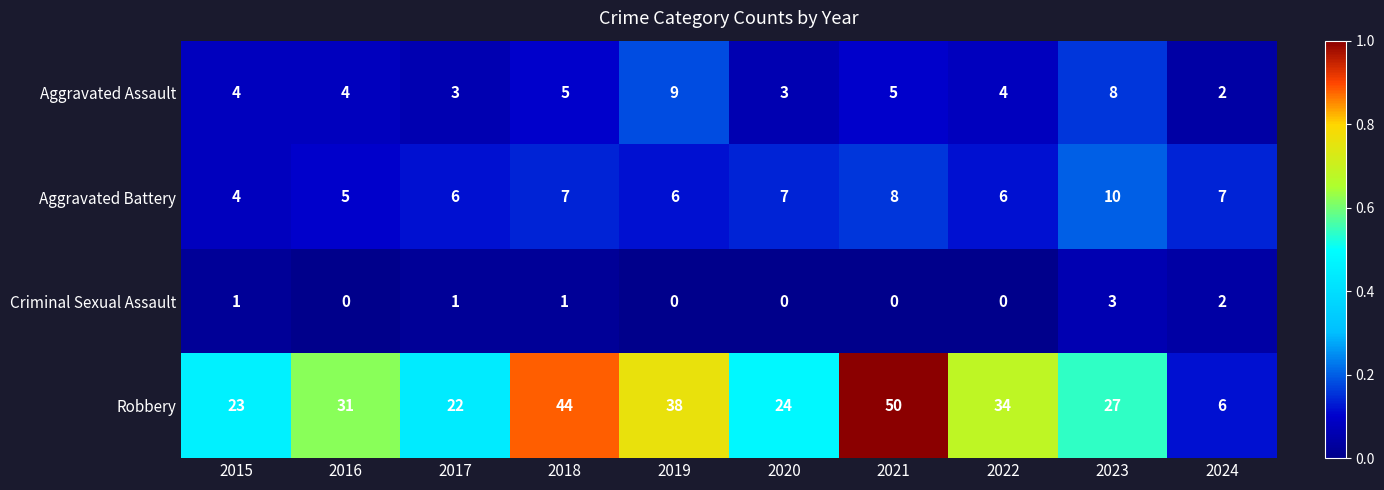

Is it true that Aggravated Assault equals 9 at 2019?

True